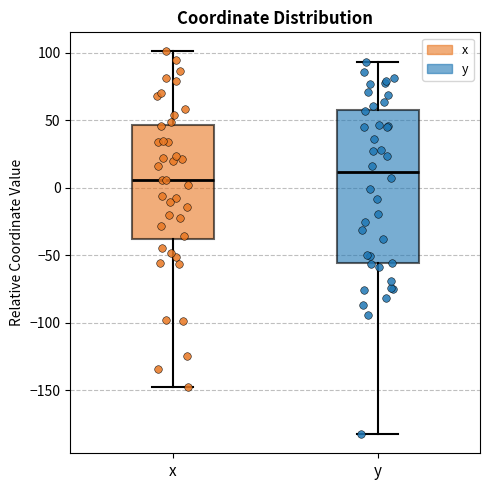

Where is the lower edge of the box for y on the y-axis? The values are not printed on the chart, so give them approximately, as read against the axis.

-55